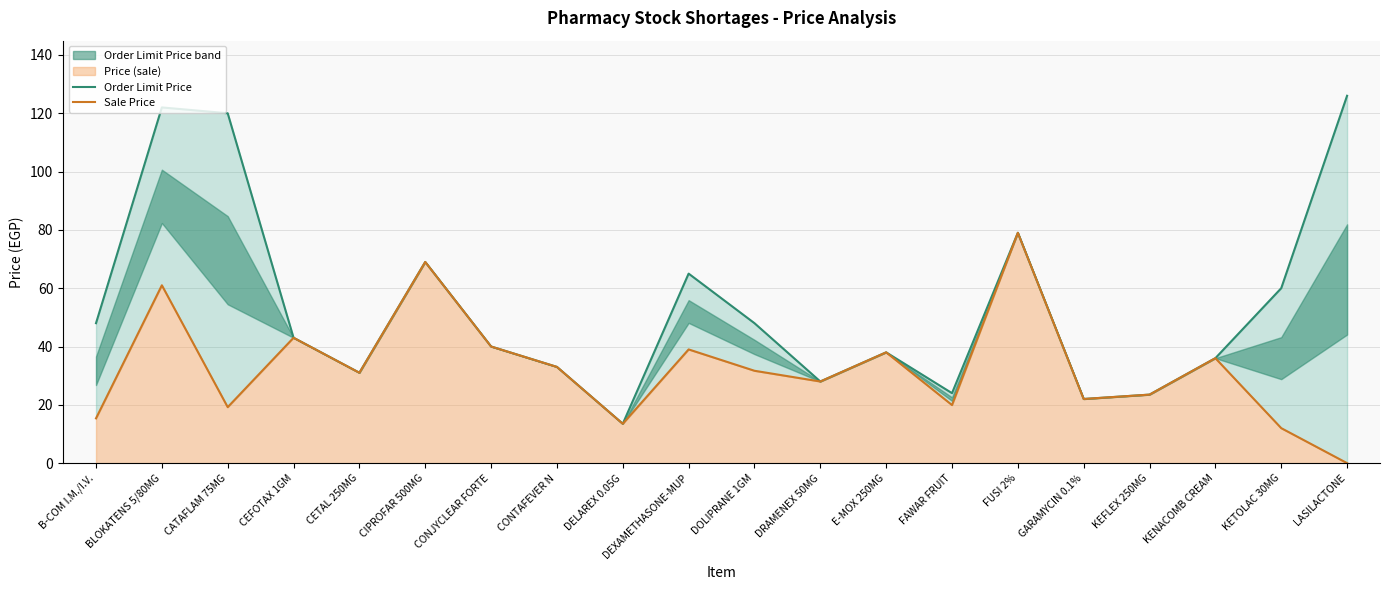

Where is the first local maximum for Sale Price?

BLOKATENS 5/80MG